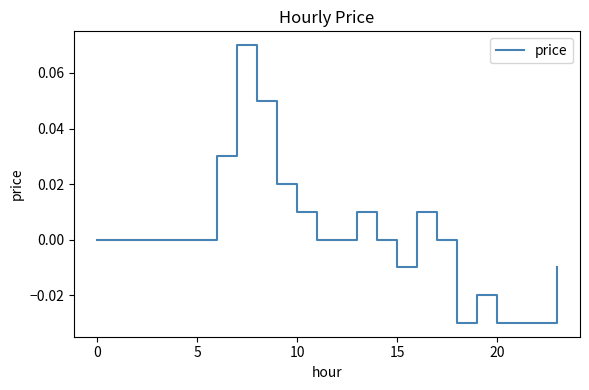

Which label corresponds to the largest value in the chart?

7